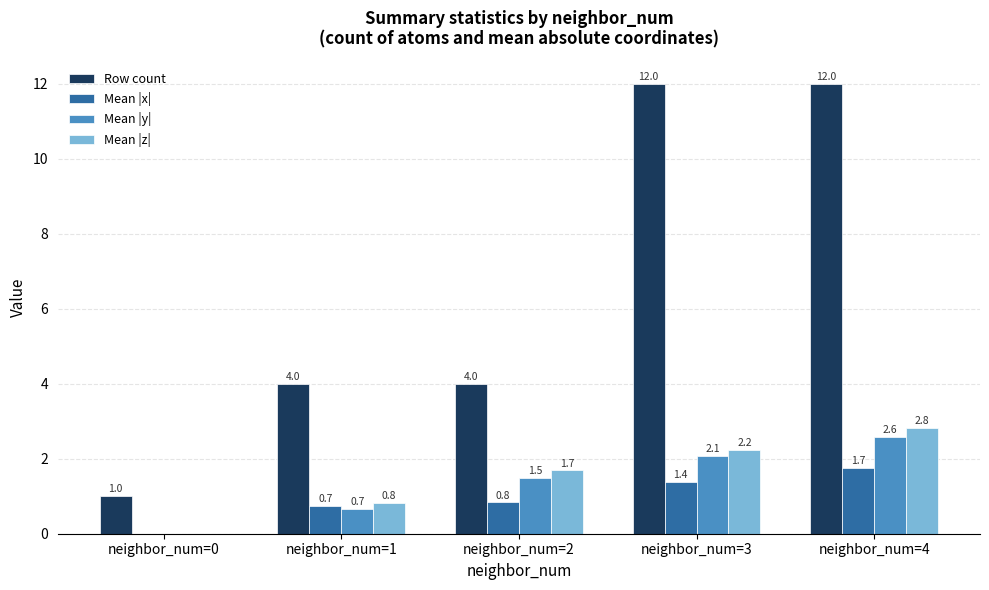

What is the highest value of the Row count series?

12.0